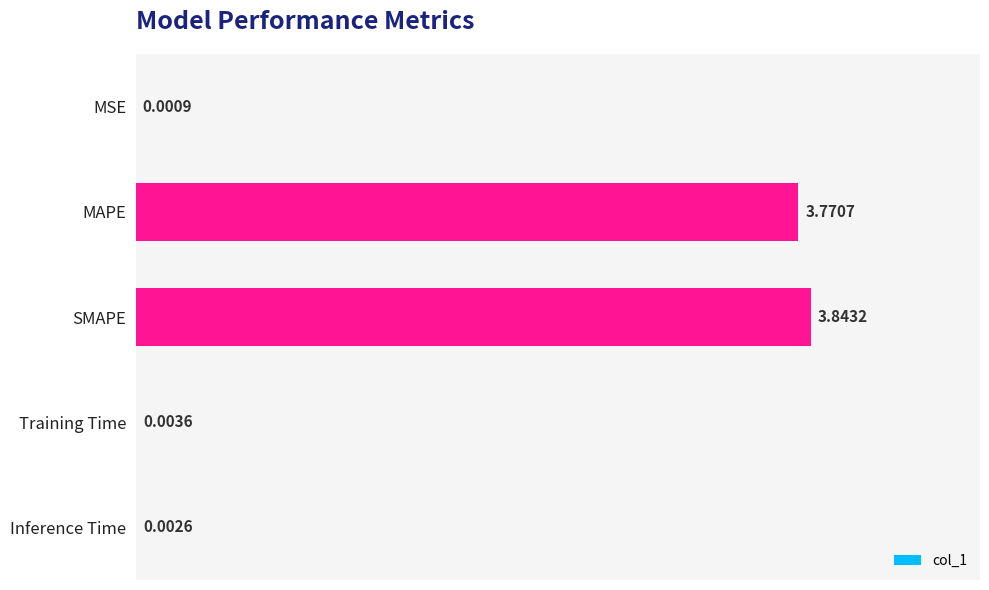

Which has a higher value, Inference Time or SMAPE?

SMAPE